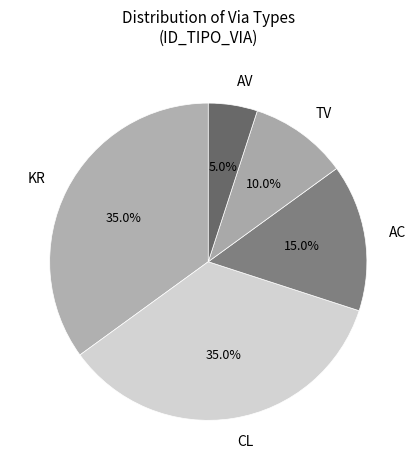

What percentage is NOT represented by AV?

95.0%